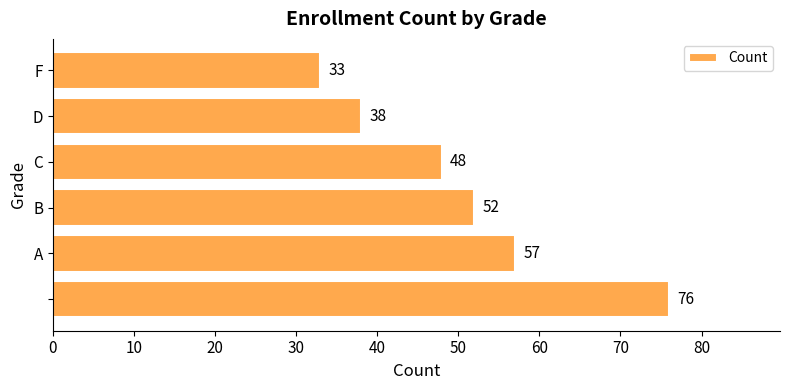

How many distinct data groups are displayed?

1